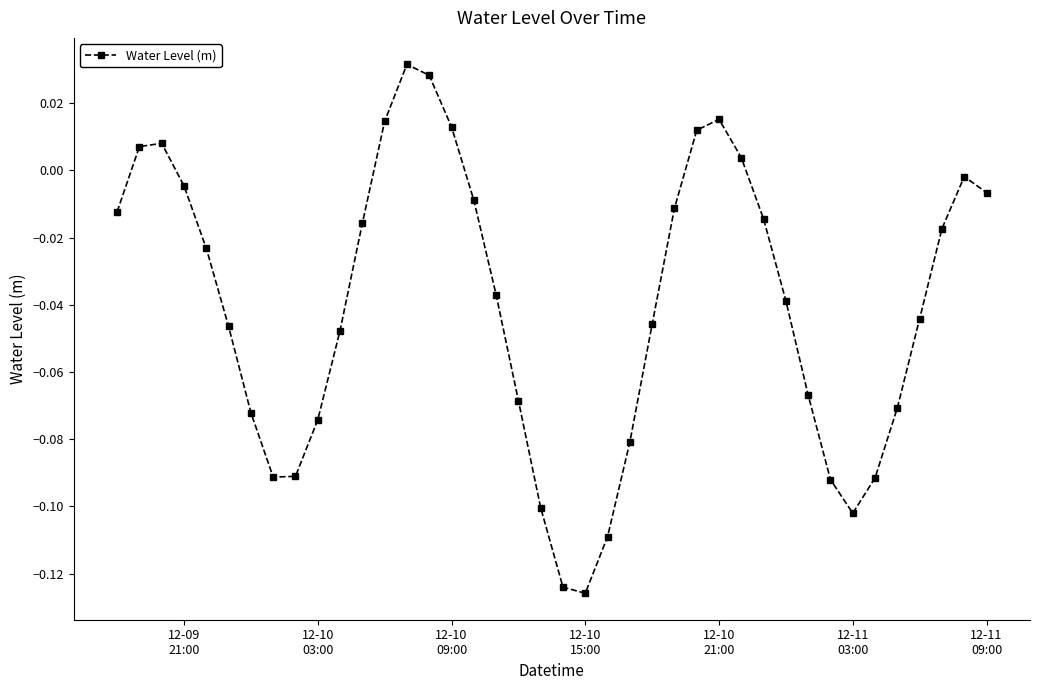

How many points are lower than both their immediate neighbors (excluding endpoints)?

3